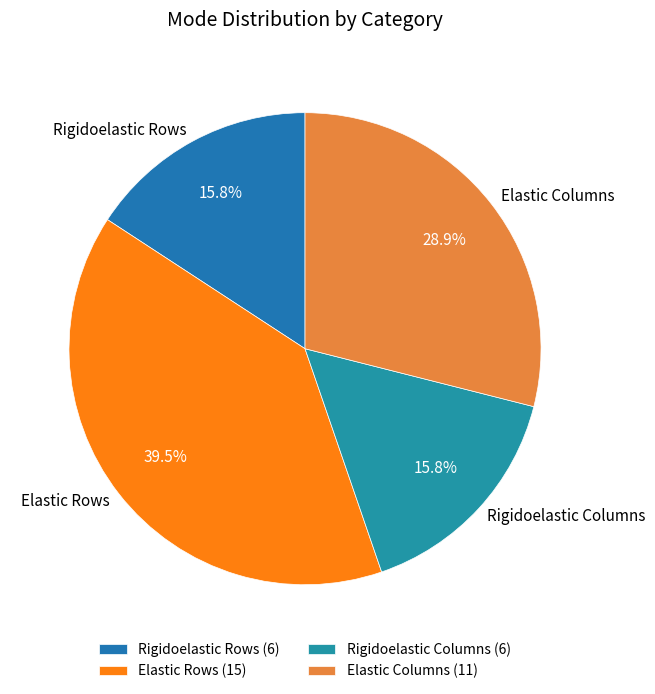

Does any single category account for the majority?

No